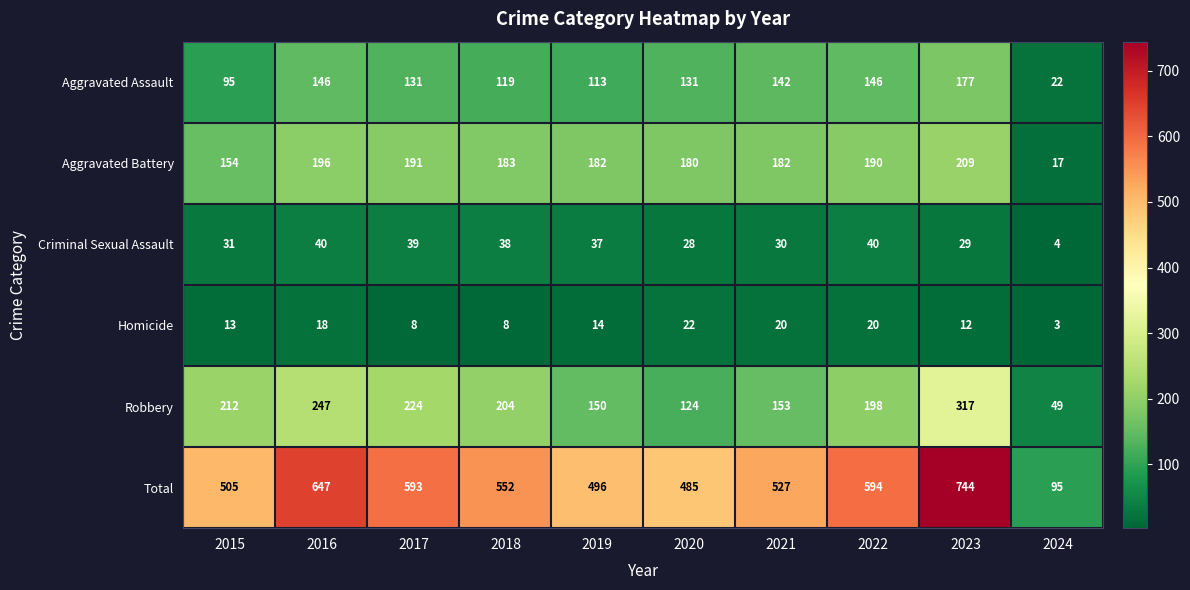

At which category does the chart reach its peak across all series?

2023